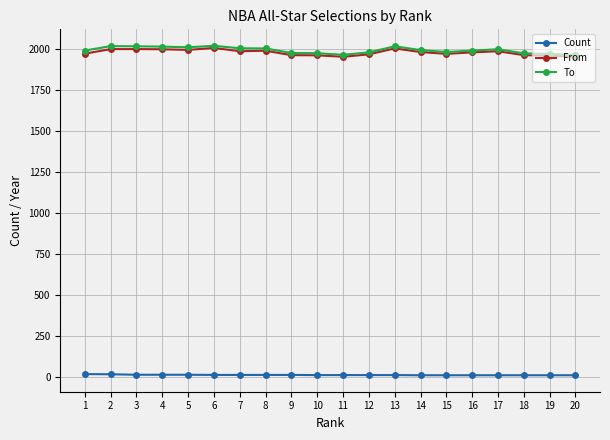

Read the To value at 13.

2015